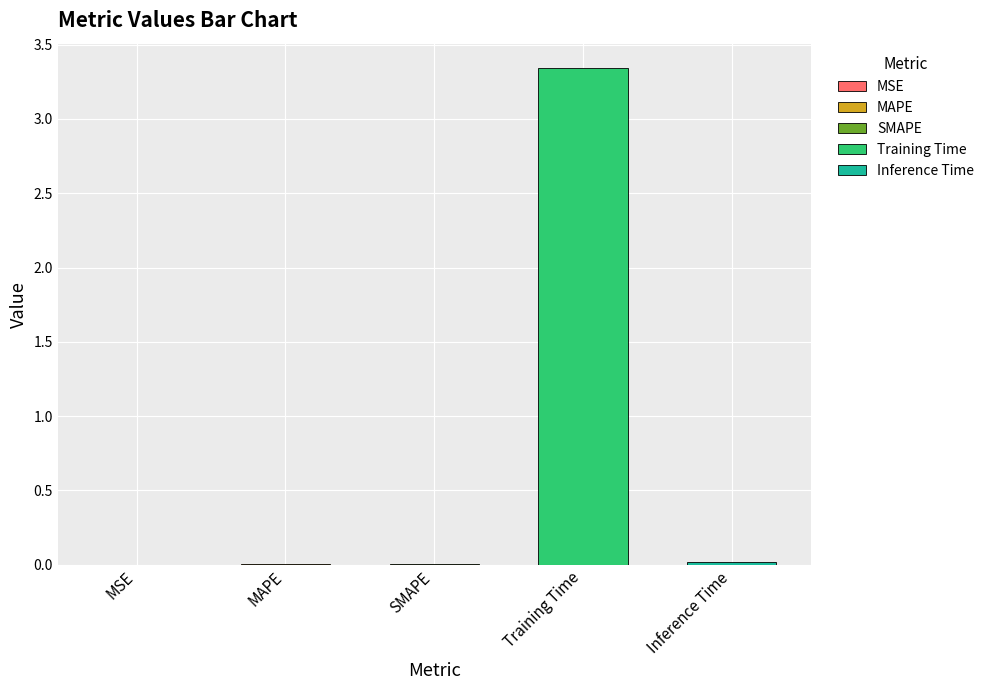

Which category has the highest value across all series?

Training Time